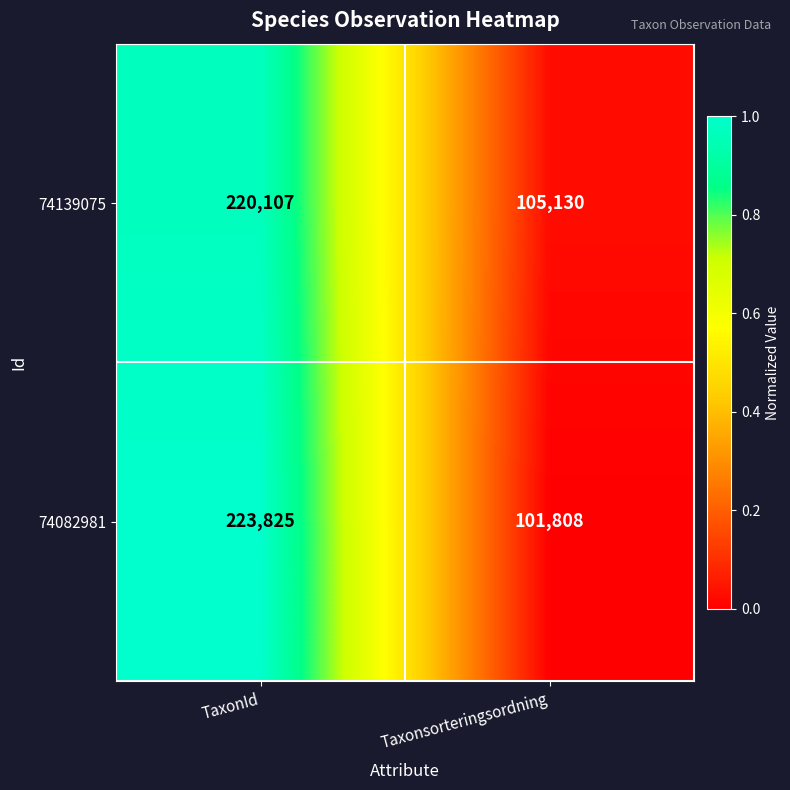

At Taxonsorteringsordning, list the series in order from largest to smallest.

74139075, 74082981